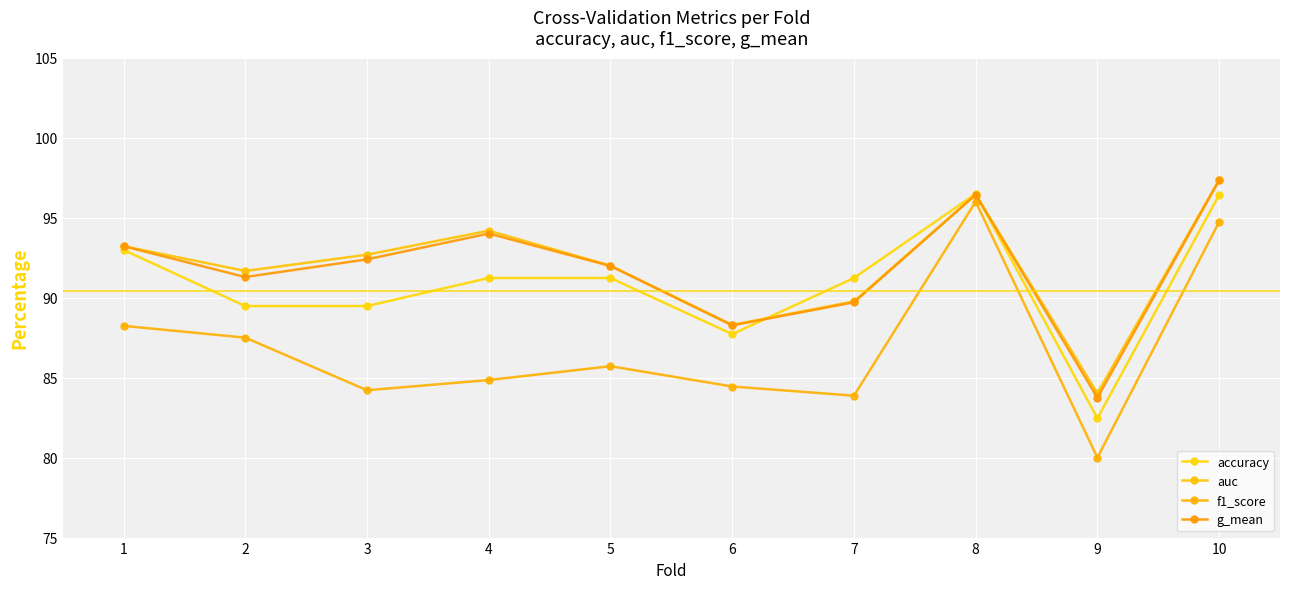

What is the sum of the auc values at 4 and 2?

185.9